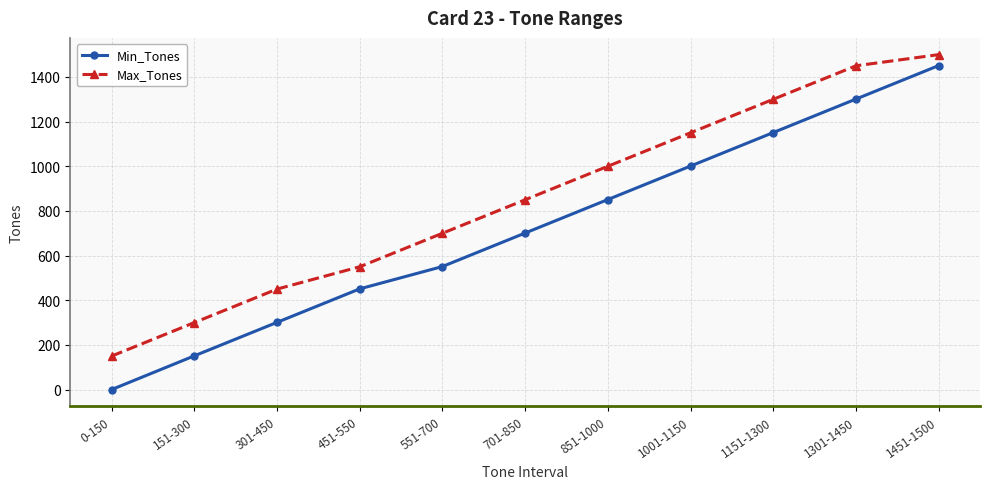

Which series has the largest range (max minus min)?

Min_Tones